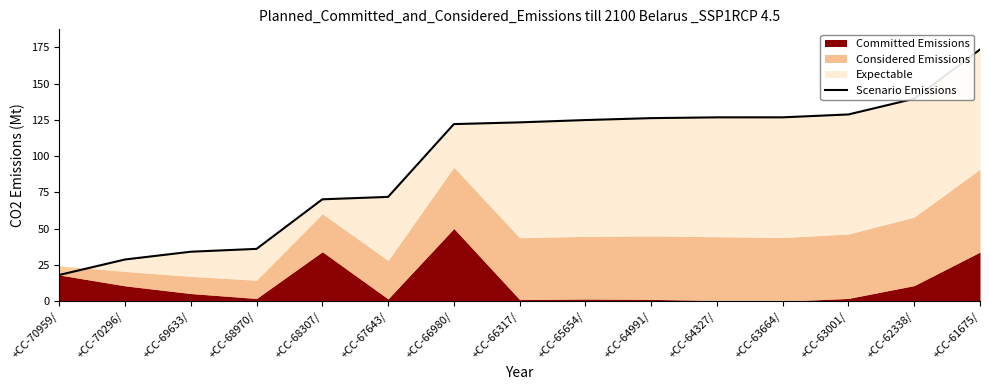

What is the ratio of the value at +CC-66980/ to the value at +CC-67643/?

1.7